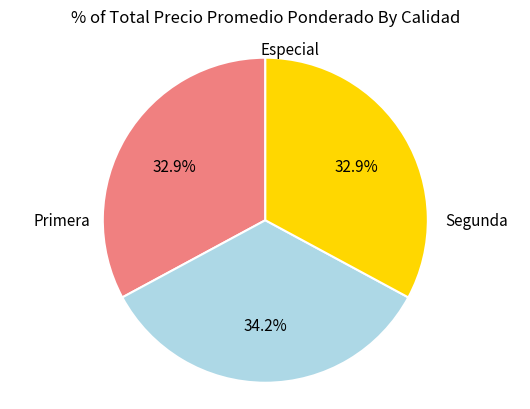

To the nearest percent, what is the difference between the largest and smallest slice percentages?

1%